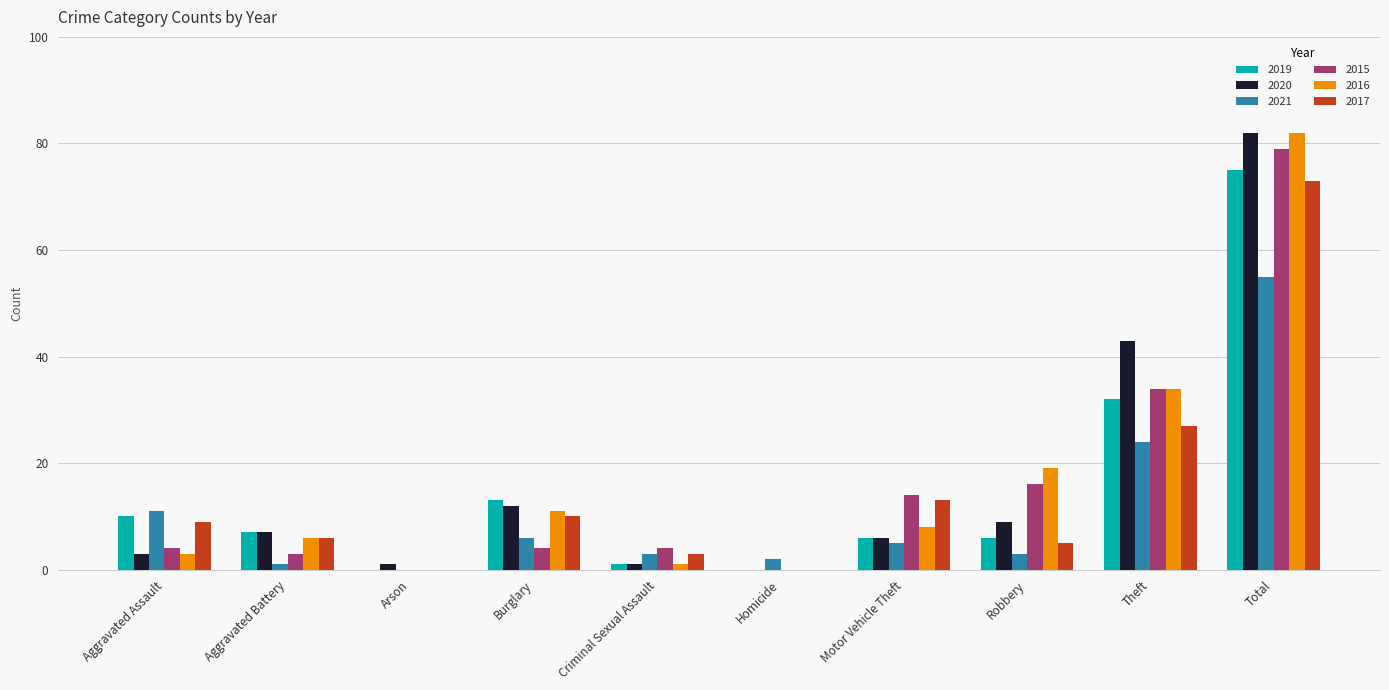

Which category has the highest value in the 2019 series?

Total